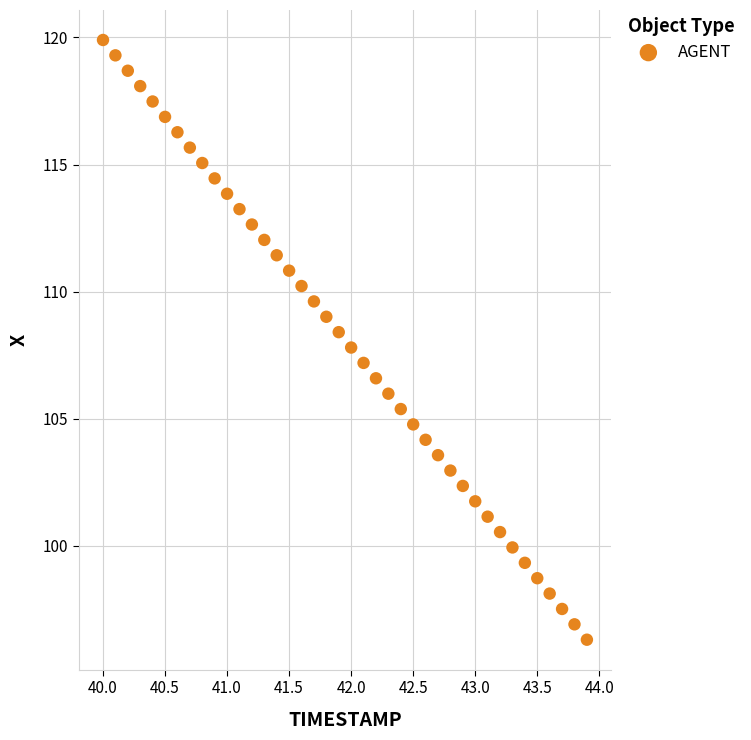

What is the range of X values (max minus min)?

3.9